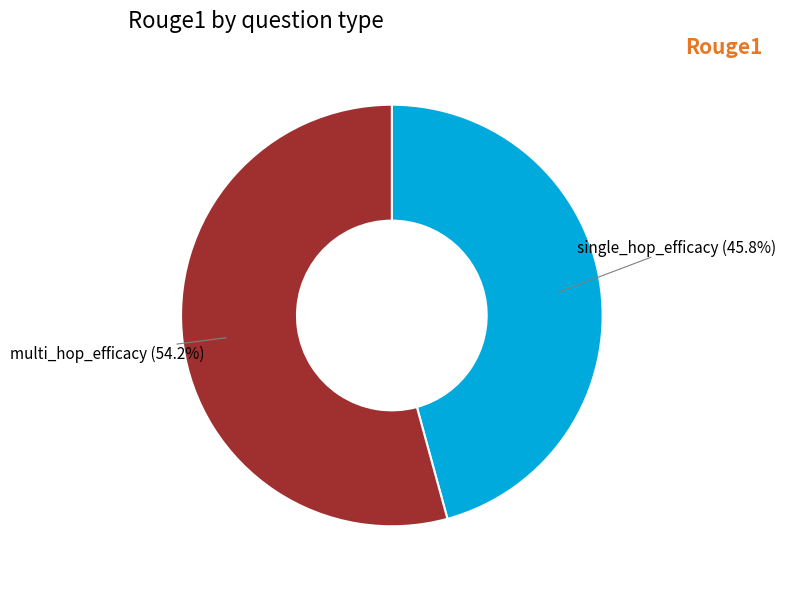

Count the number of slices in the pie.

2